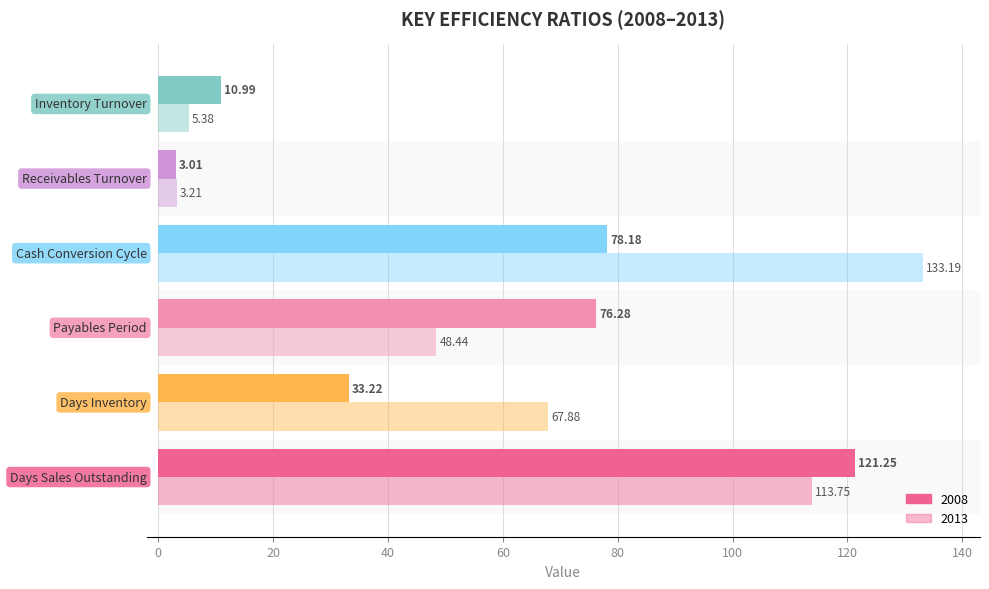

The Inventory Turnover series shows 1.5 at 2012. True or false?

False